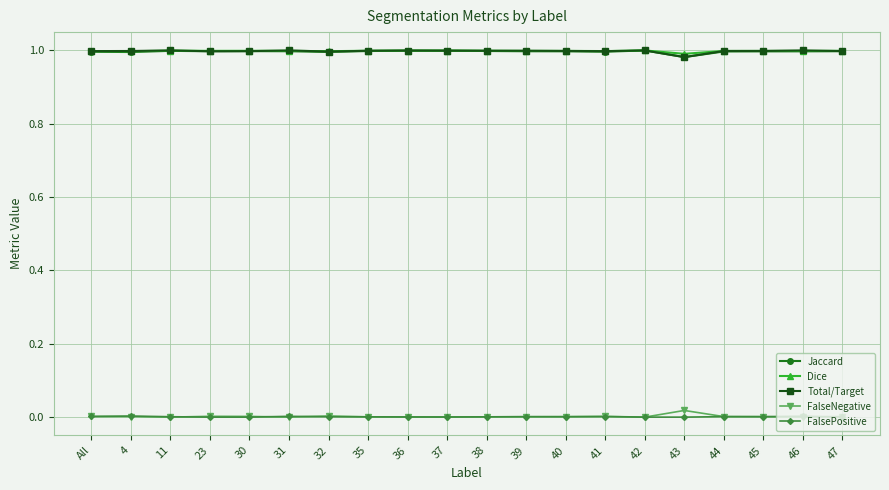

What is the label of the 18th point from the right?

11